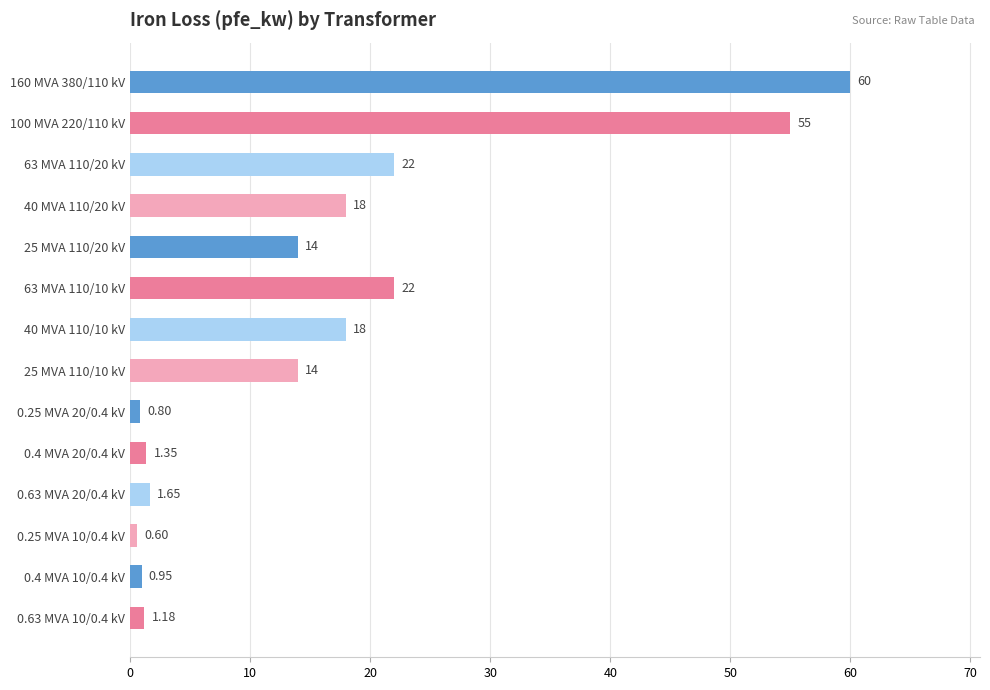

What is the average value?

16.4